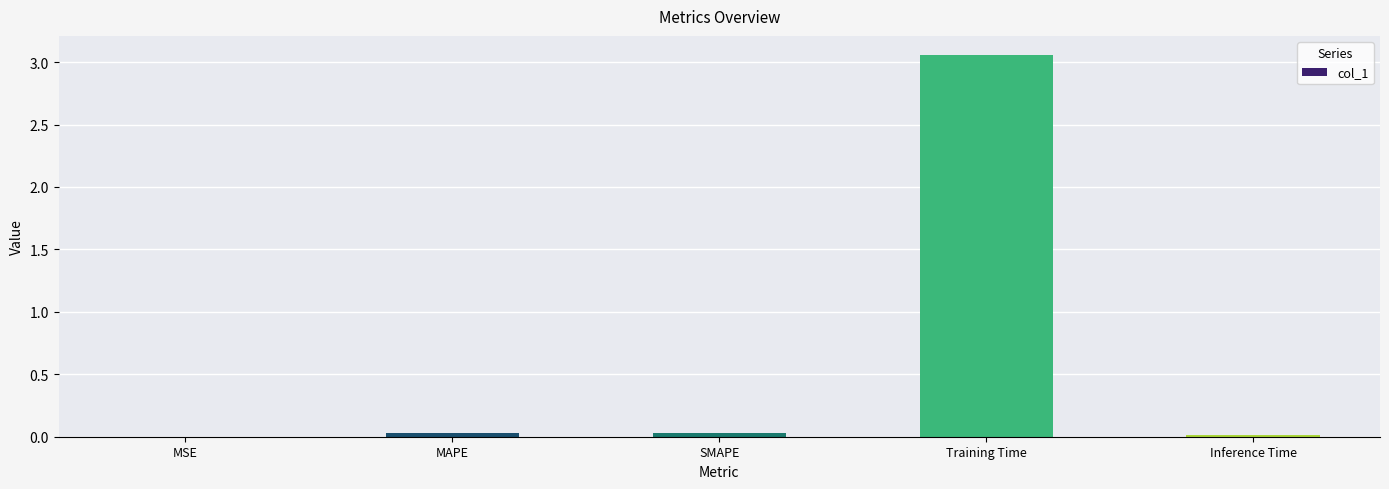

The value at Training Time is 1.9. True or false?

False